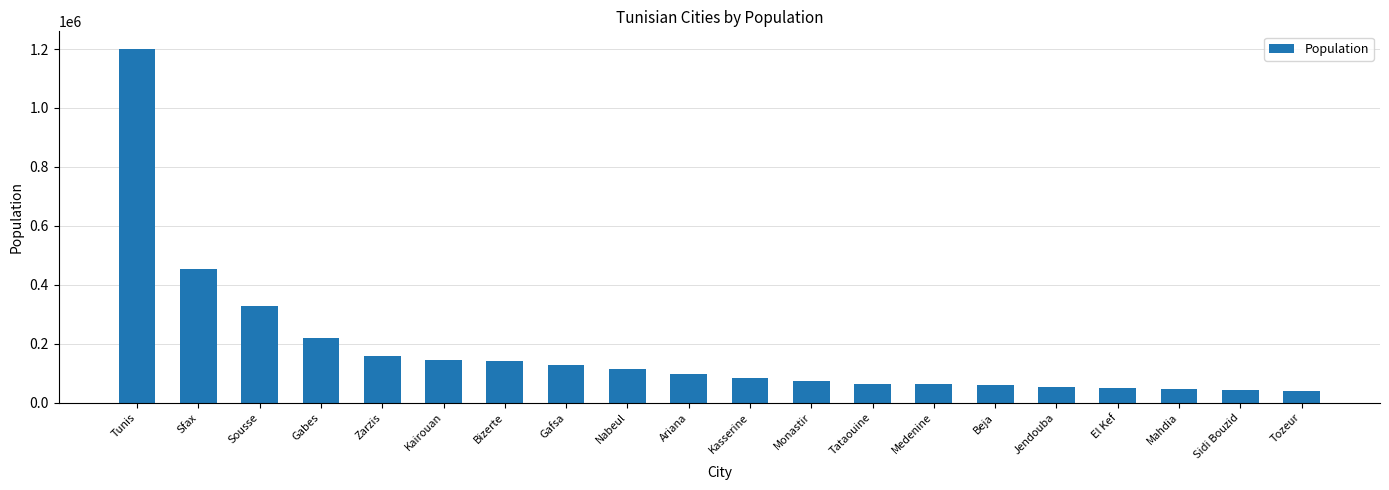

What is the sum of all values?

3547084